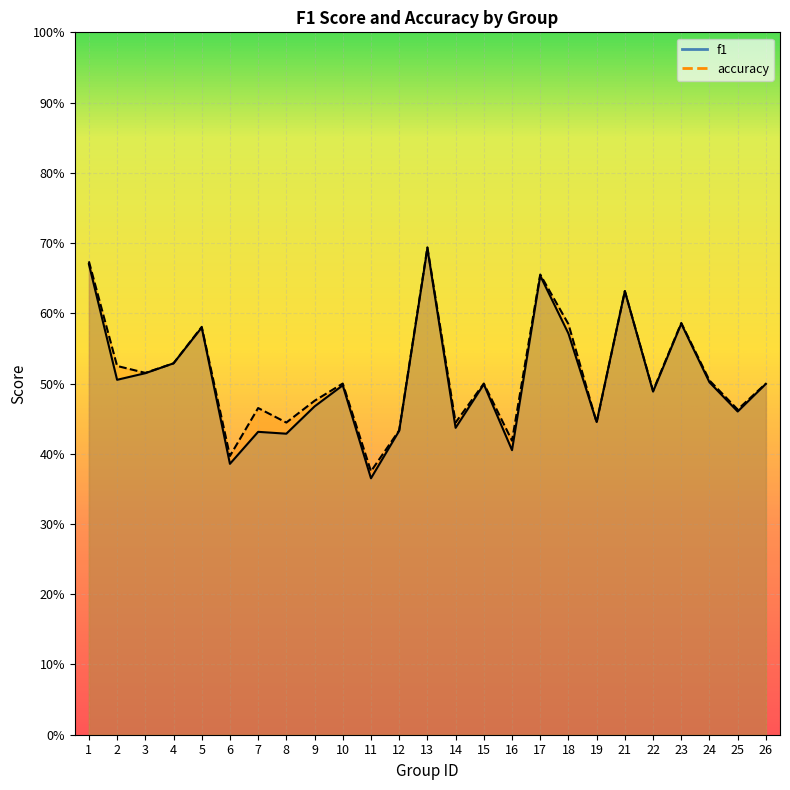

Rank the series by their average value, from lowest to highest.

f1, accuracy